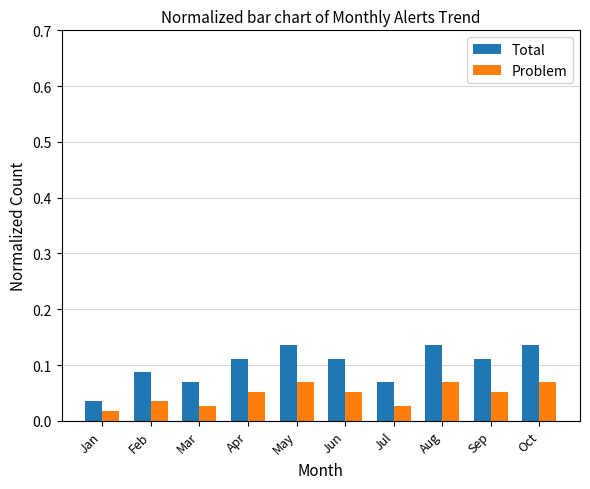

Where is Total nearest to the value 0?

Jan